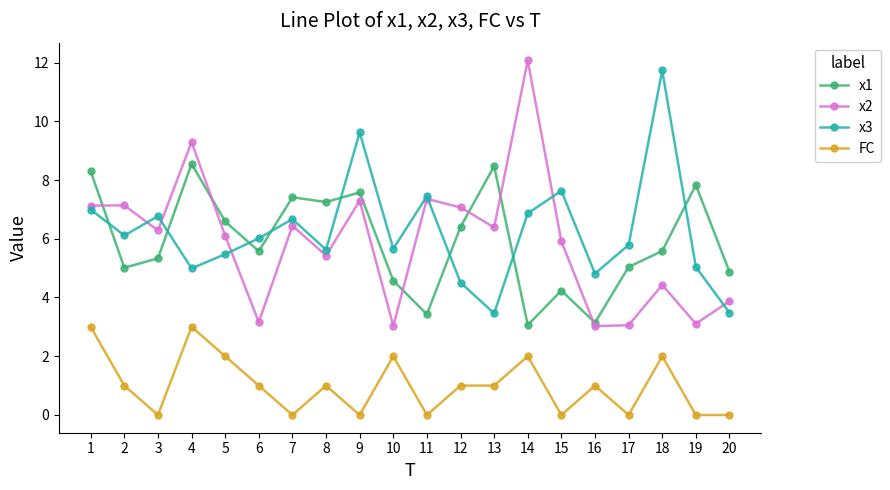

Which category has the highest value across all series?

14